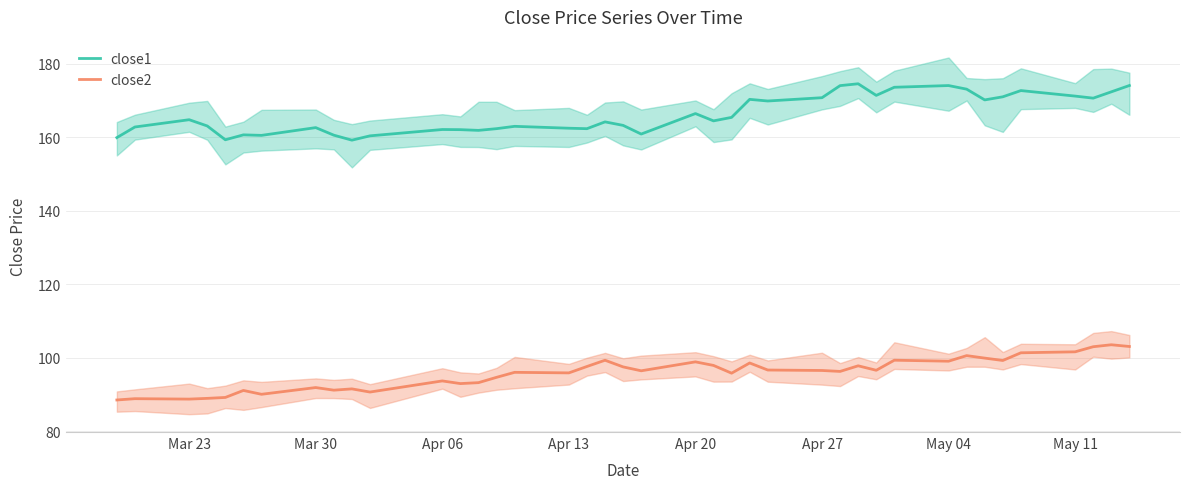

True or false: close1 and close2 cross at least once.

False